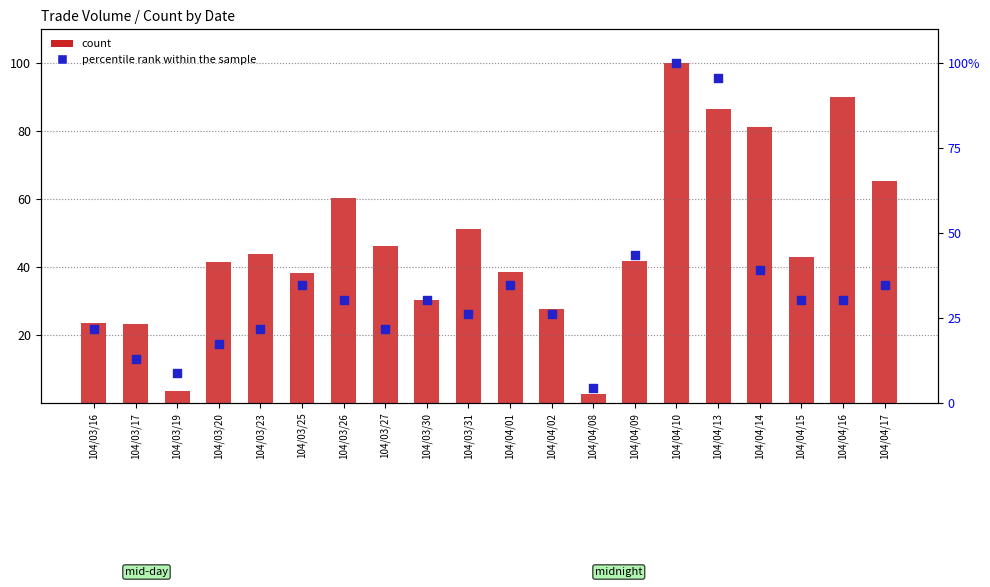

What is the total value across all series at 104/03/17?

36.2